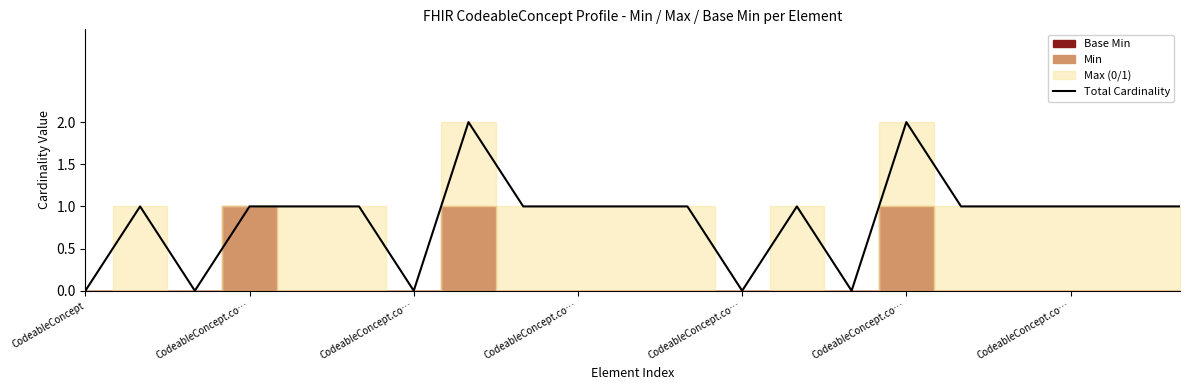

Reading left to right, transcribe all the data shown in this chart.

0	1	0	1	1	1	0	2	1	1	1	1	0	1	0	2	1	1	1	1	1